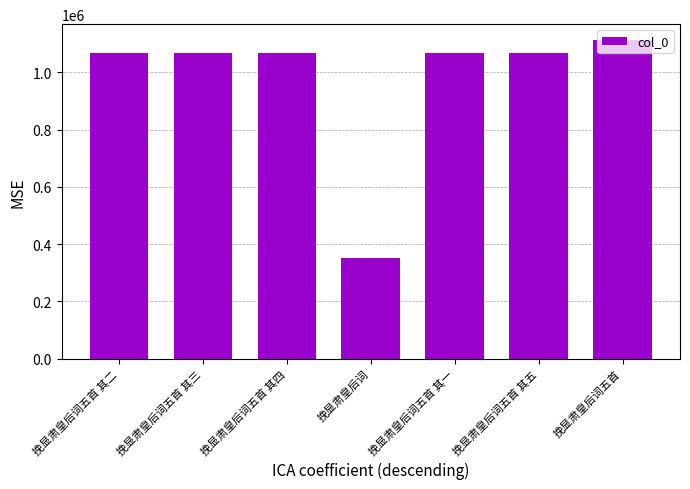

What is the value of the 3rd bar from the left?

1068897